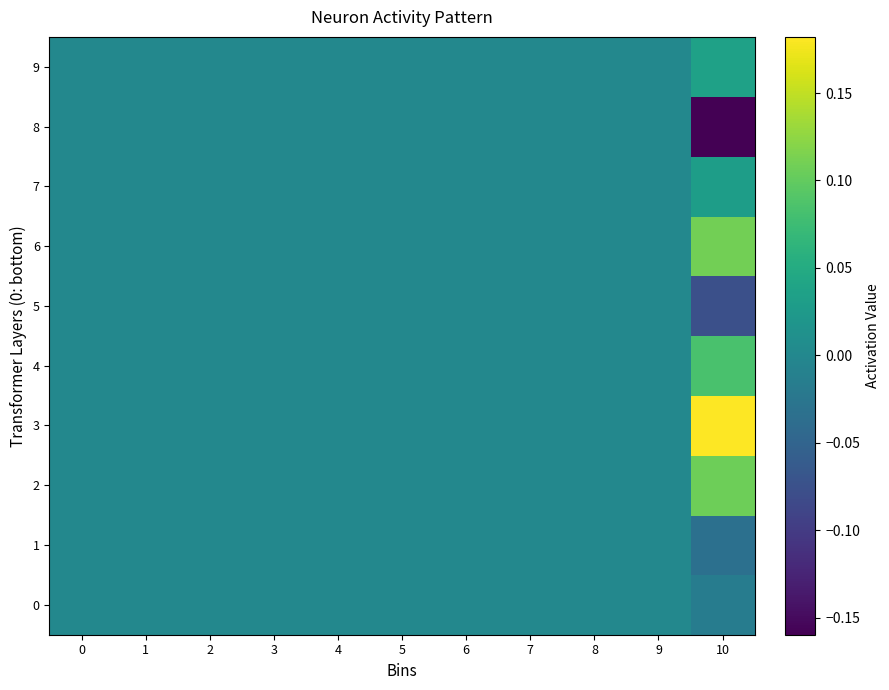

Which series has the largest total across all categories?

3